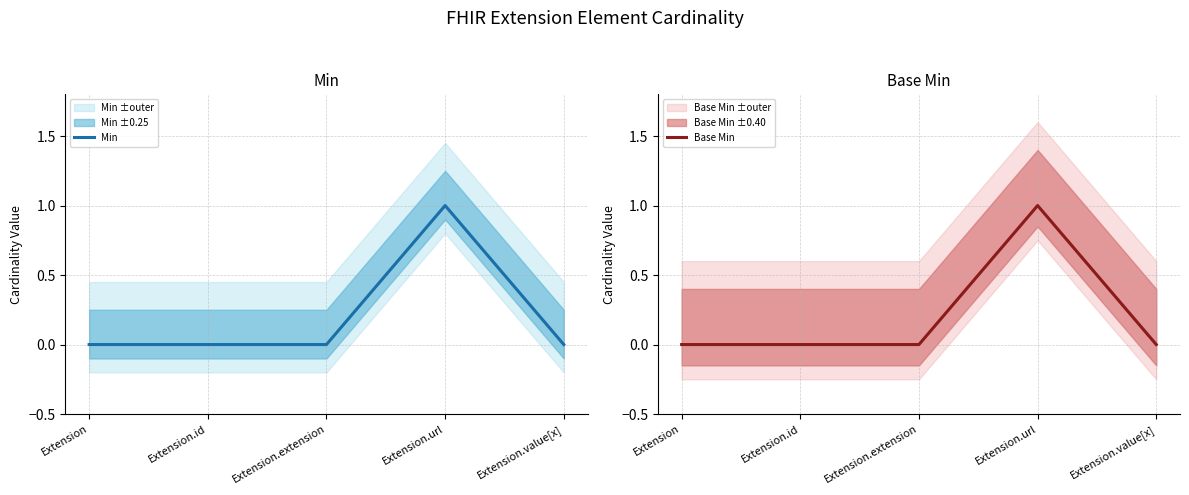

Which series changed the most between Extension and Extension.url?

Min